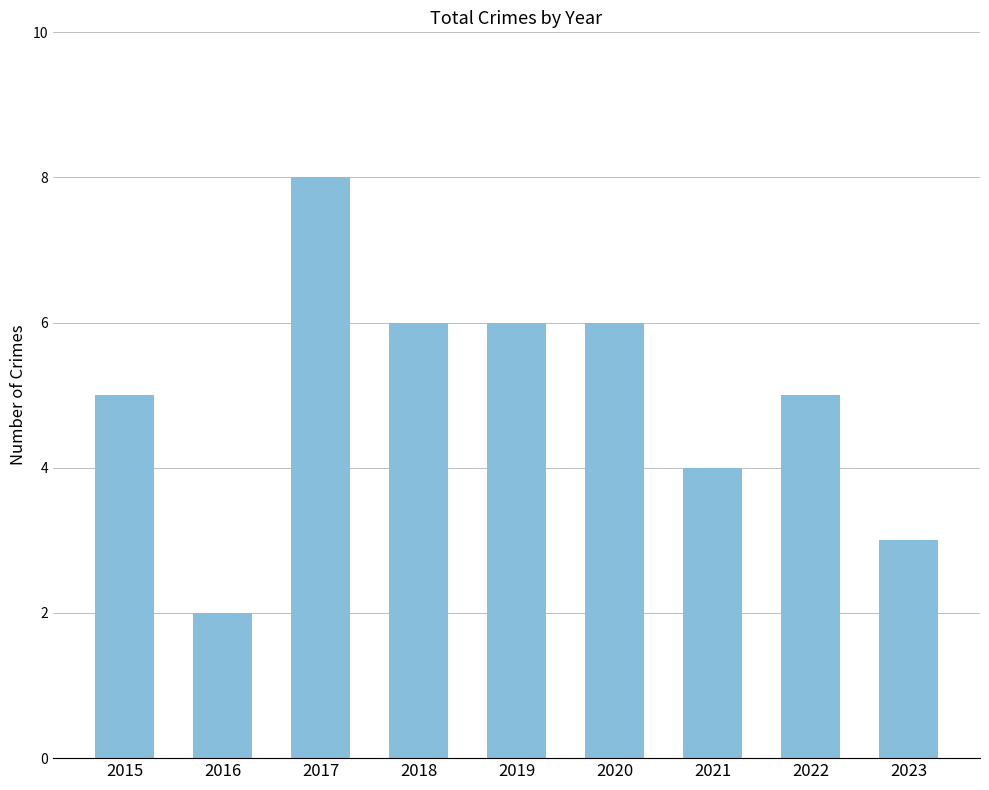

What value does the data have at 2023?

3